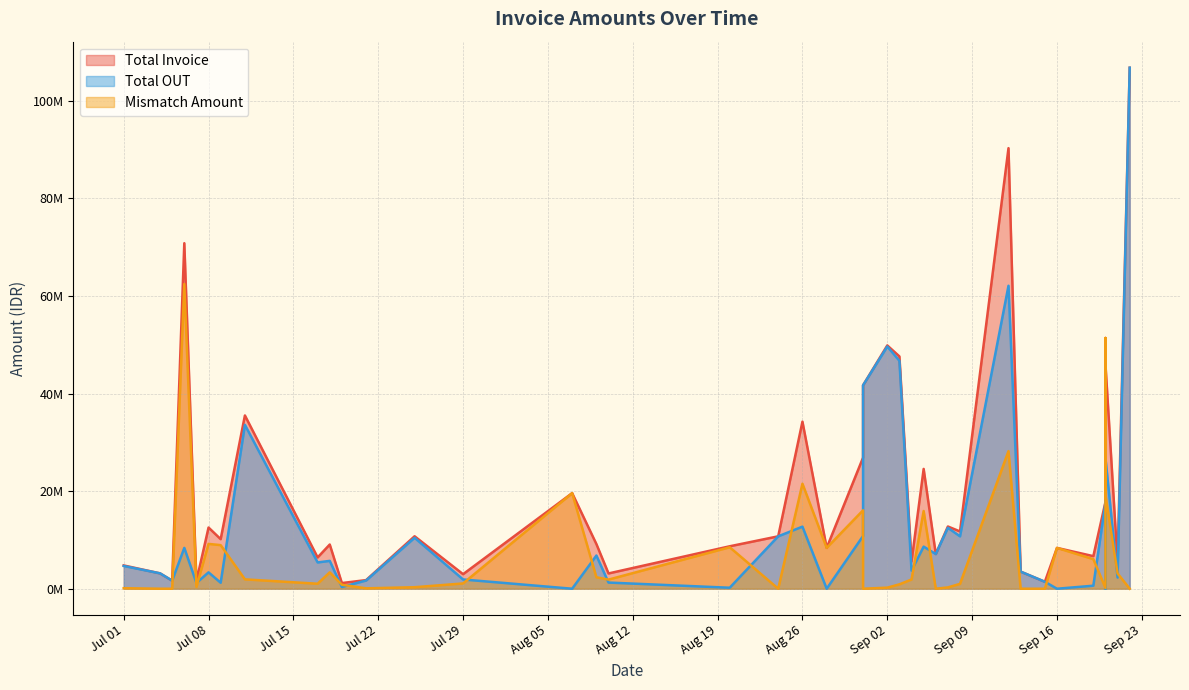

At 7, list the series in order from largest to smallest.

Total Invoice, Total OUT, Mismatch Amount